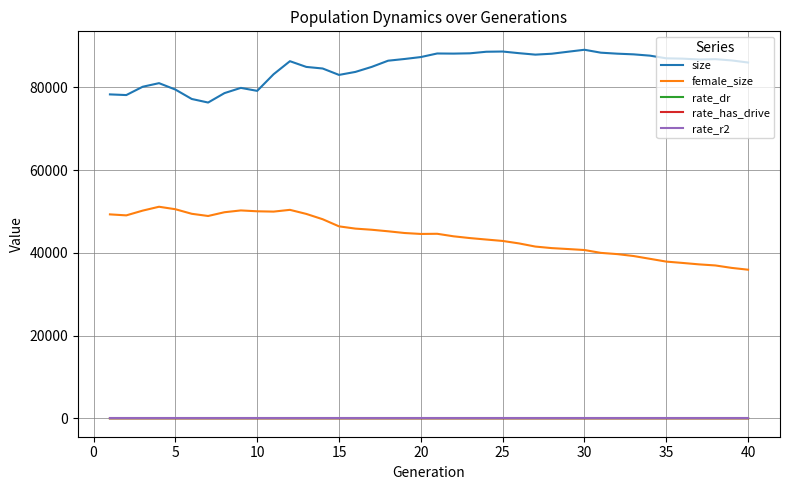

What is the lowest value of the female_size series?

35910.0